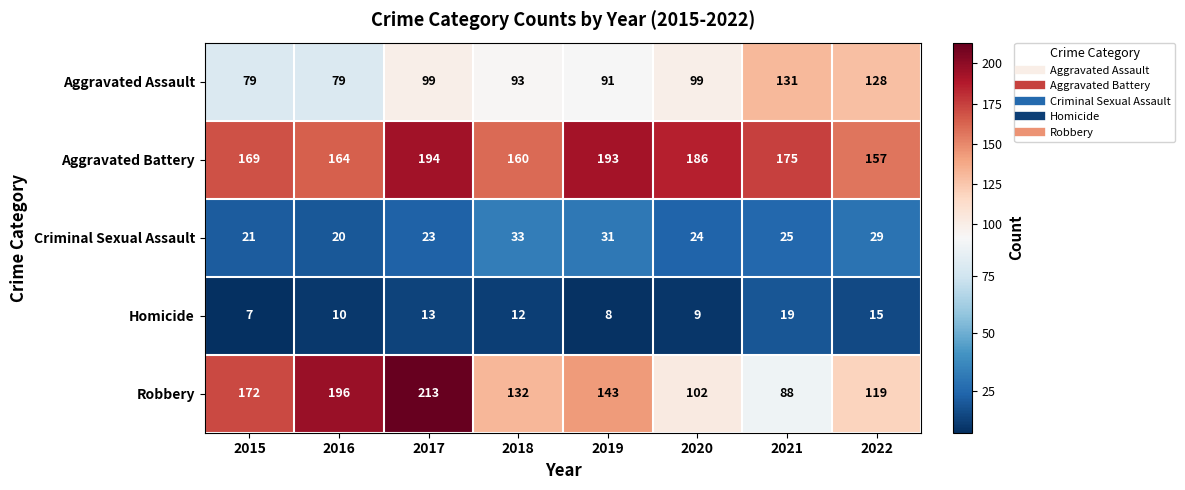

Between 2019 and 2021, which series saw the biggest shift?

Robbery